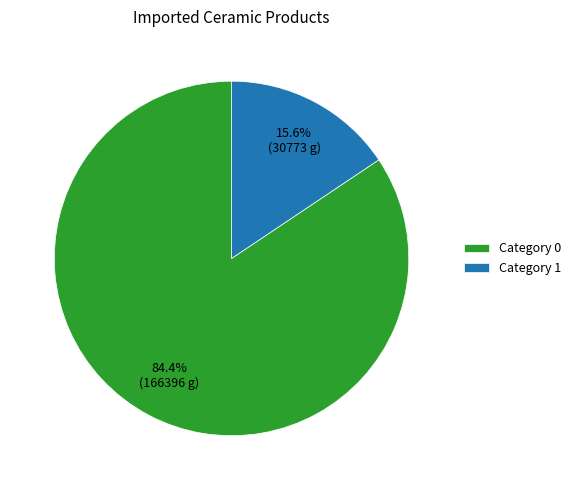

Between Category 0 and Category 1, which is larger?

Category 0